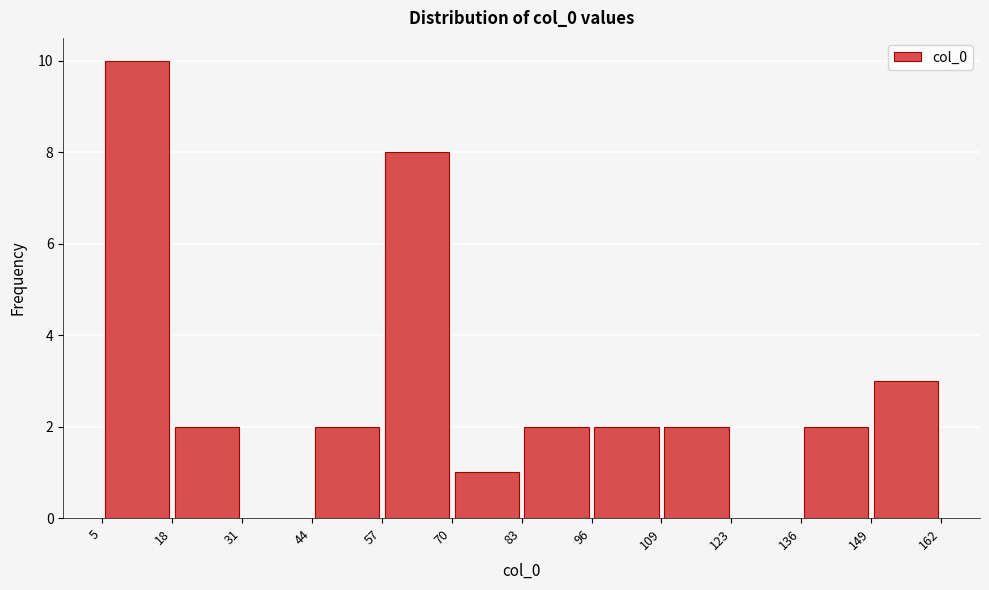

How tall is the bar that spans 96 to 109 on the x-axis? The values are not printed on the chart, so give them approximately, as read against the axis.

2